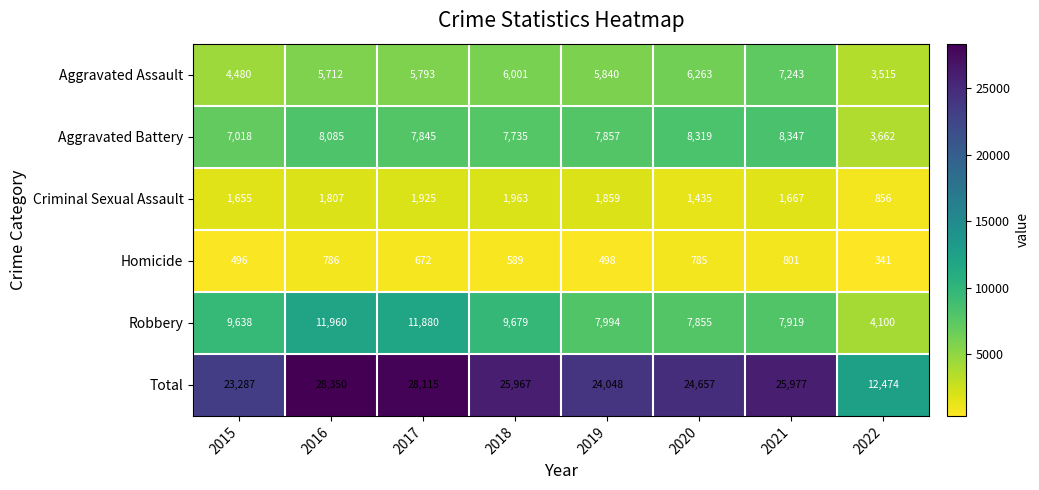

List the labels in order of Aggravated Battery value, smallest first.

2022, 2015, 2018, 2017, 2019, 2016, 2020, 2021